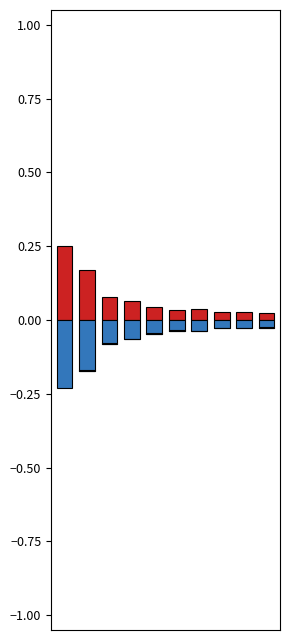

What is the difference between the maximum and minimum values in the Old Weight (neg) series?

0.2